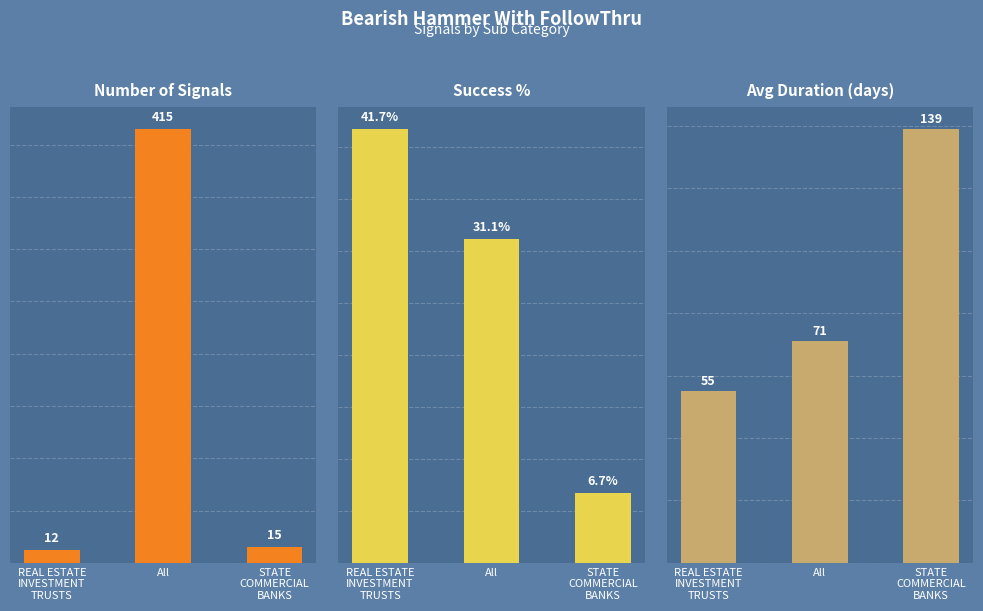

List the series in order of their overall mean, lowest first.

Success %, Avg Duration, Number Signals